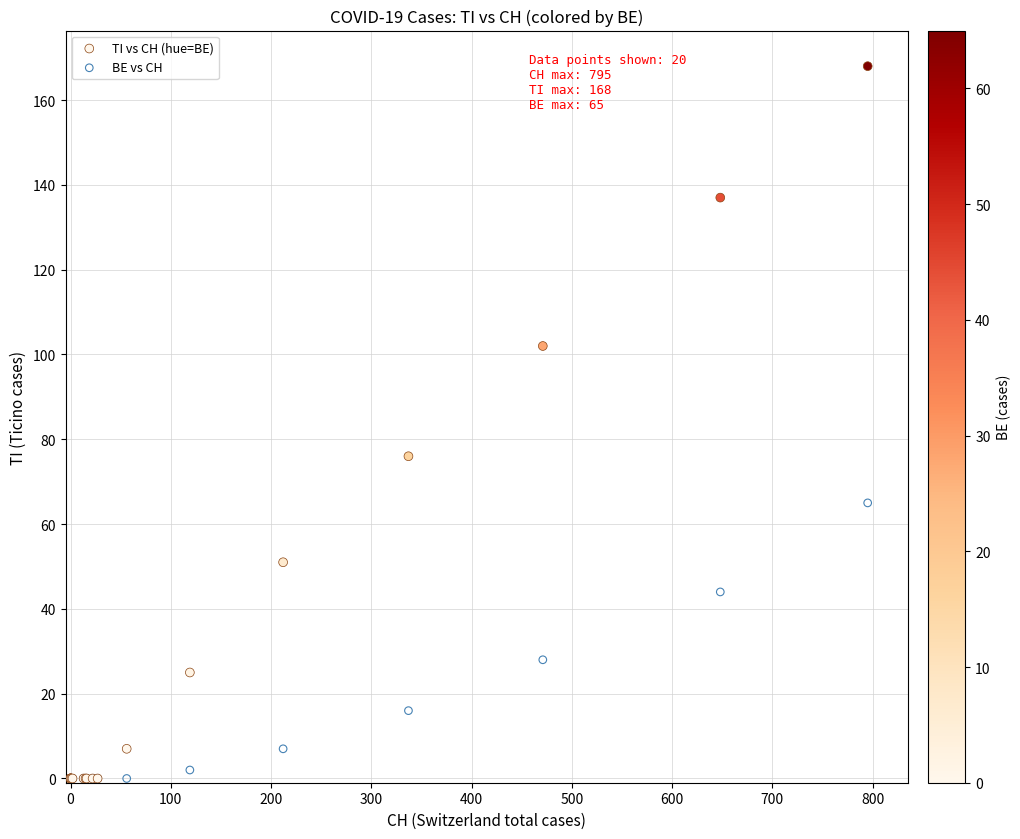

In the BE vs CH series, what Y value is closest to 32?

28